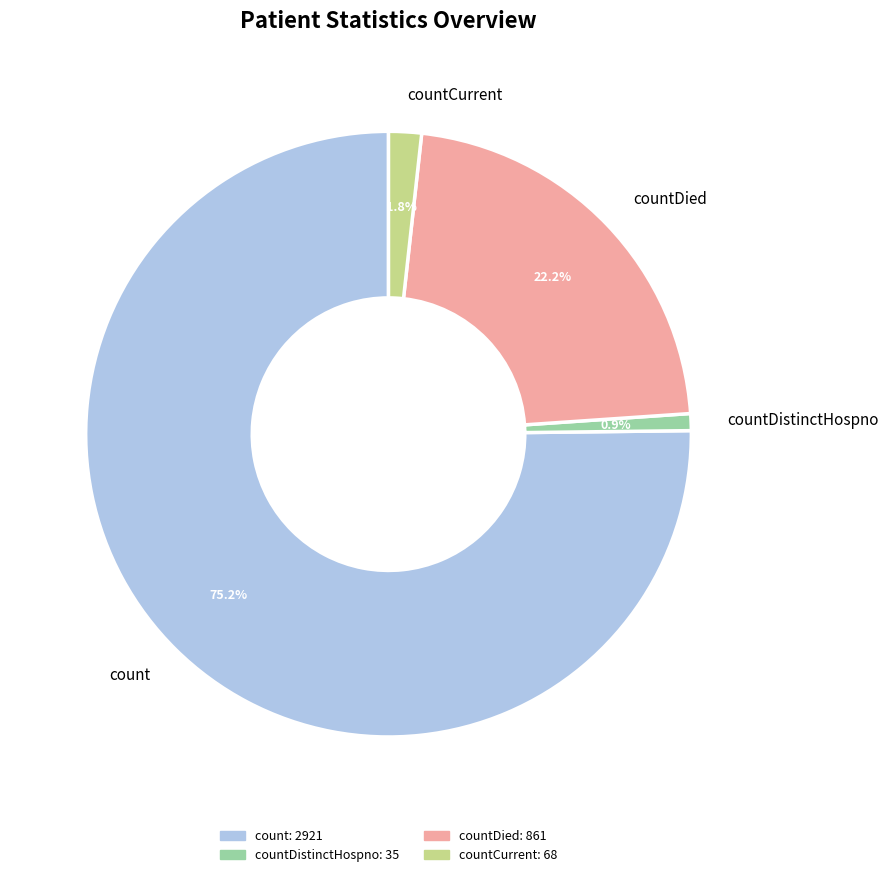

Count the number of slices in the pie.

4